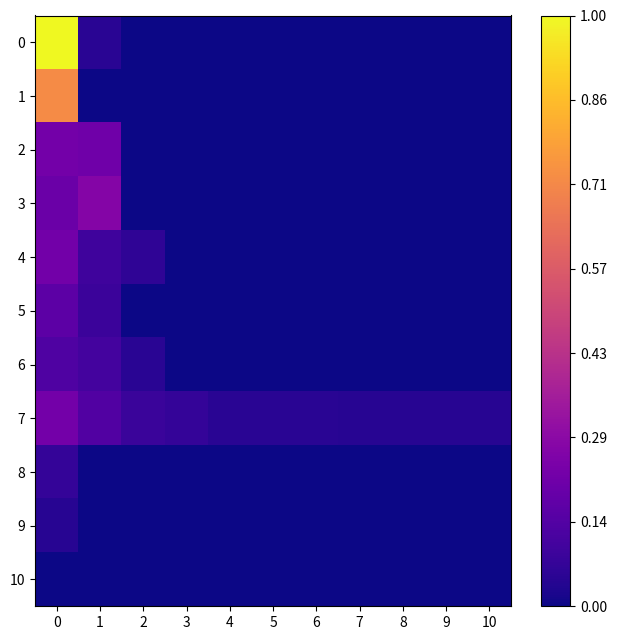

At how many categories does at least one series exceed 0?

11